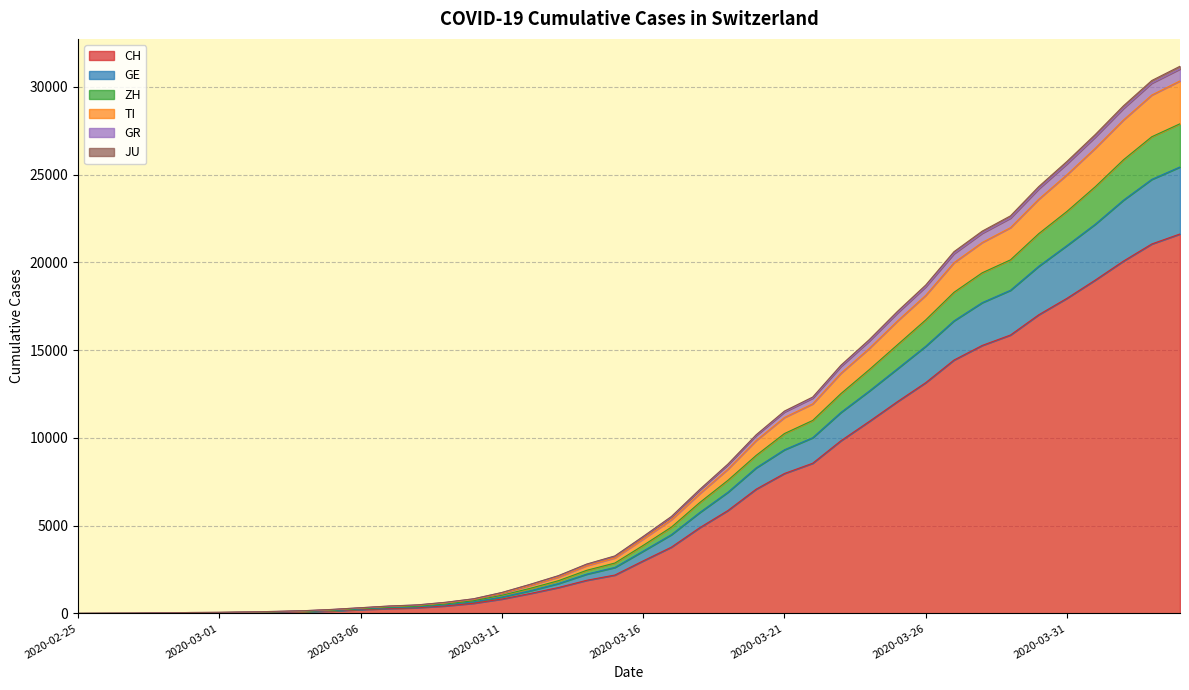

How many lines are shown in the chart?

6